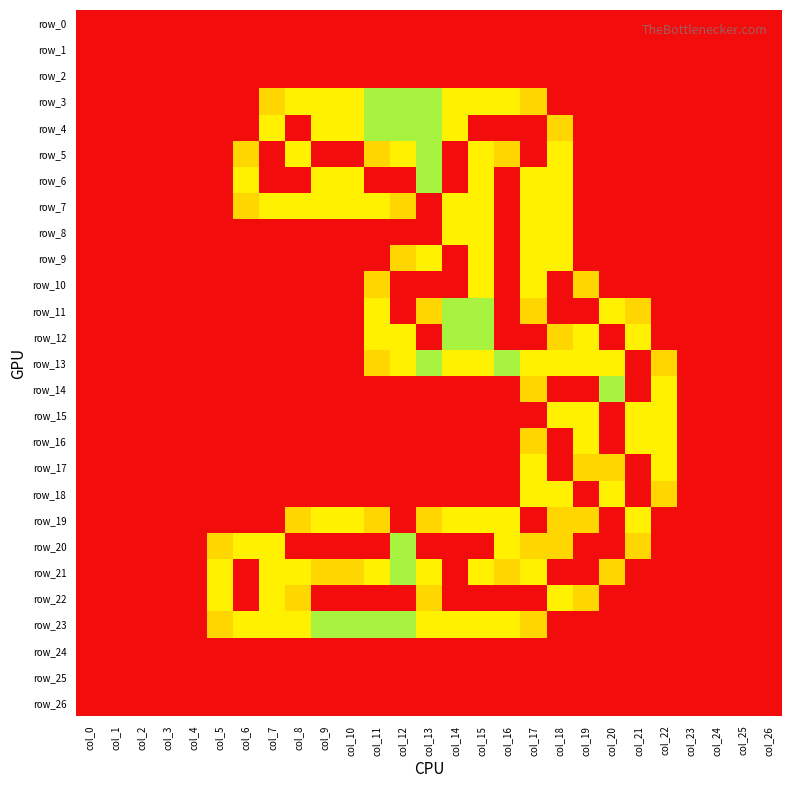

Which series has the largest total across all categories?

row_20